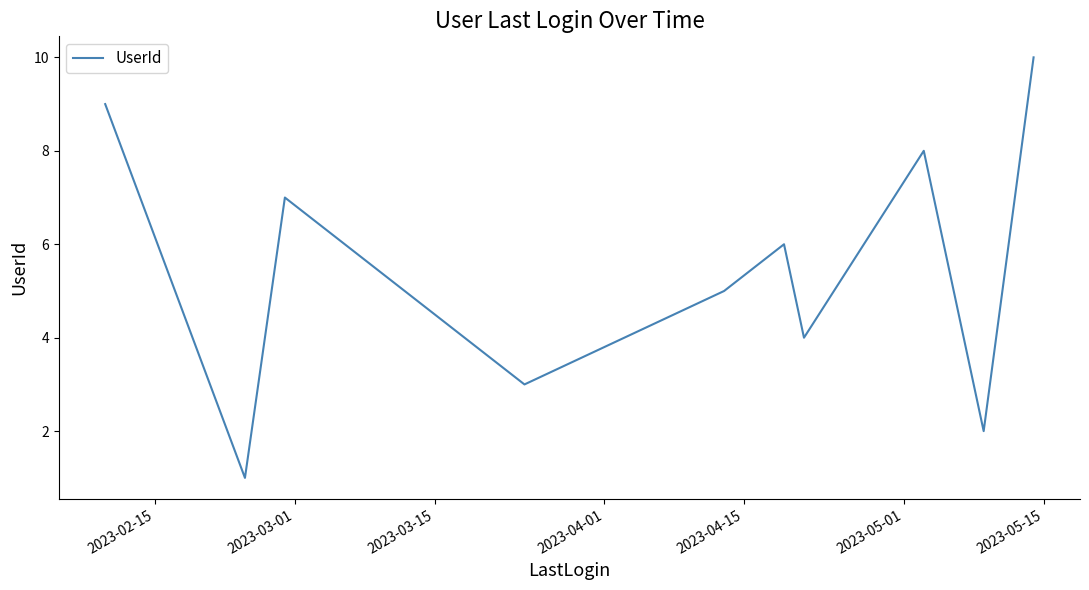

What is the difference between the maximum and minimum values?

9